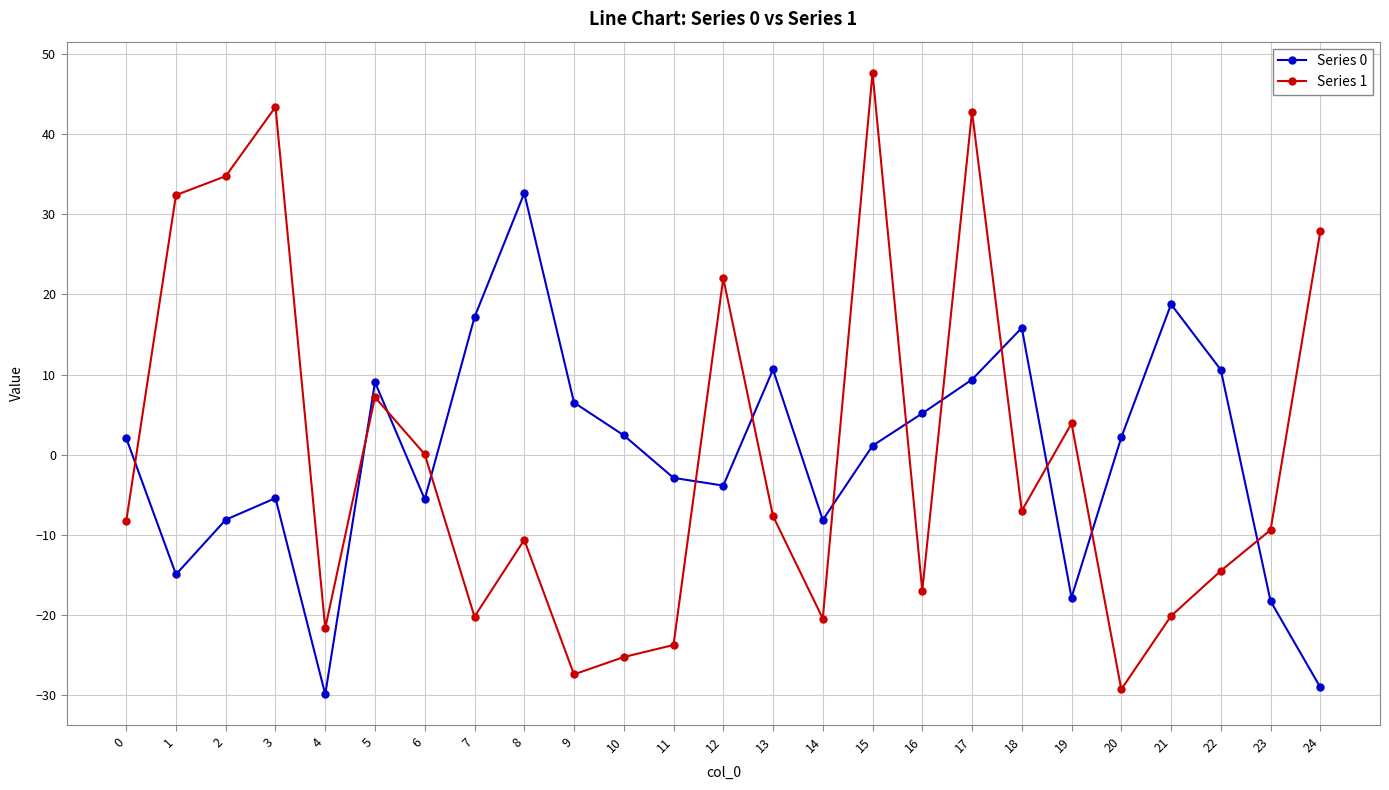

Is it true that Series 1 equals 18.3 at 2?

False